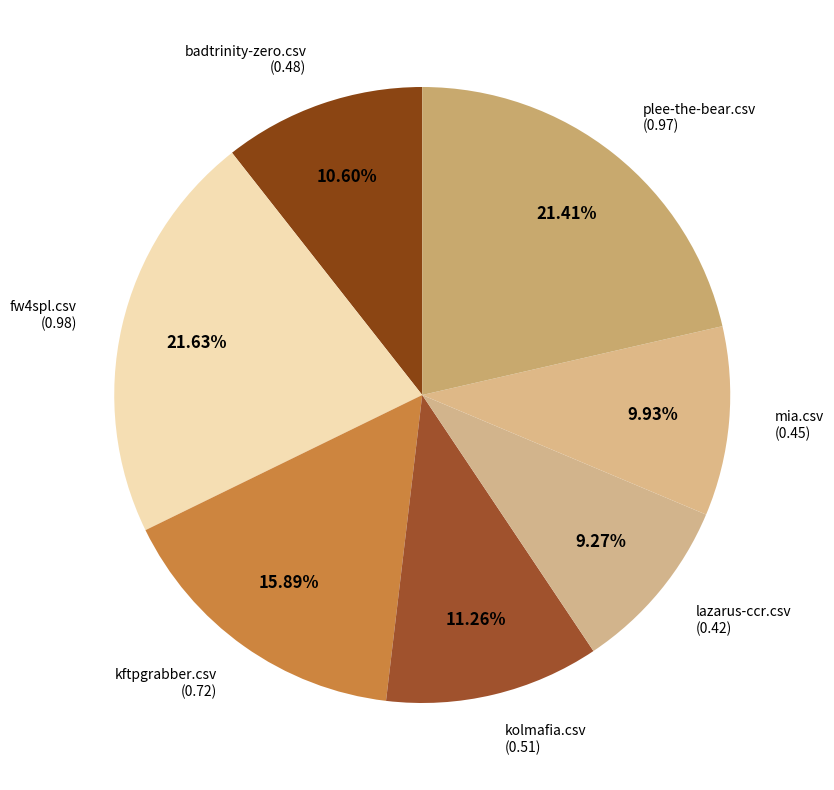

How many segments does this pie chart have?

7